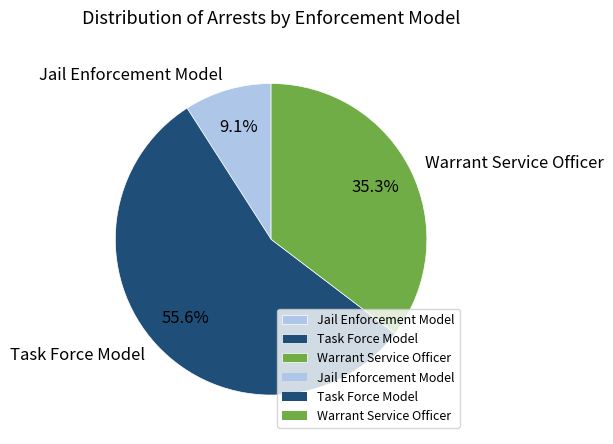

To the nearest percent, what is the combined percentage of Task Force Model and Warrant Service Officer?

91%